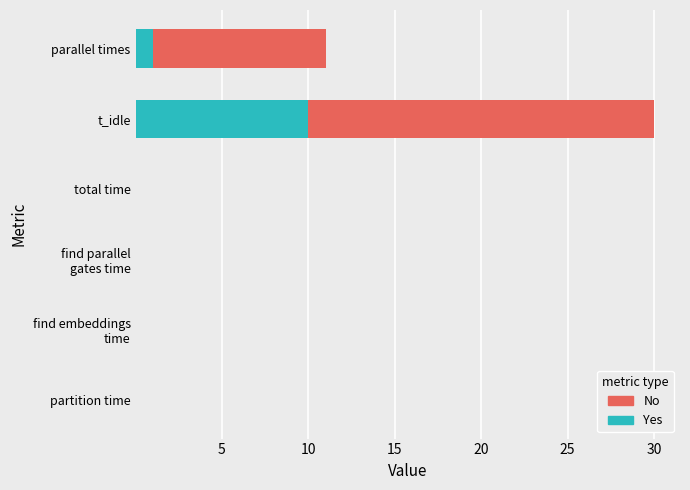

What value does the Yes series have at parallel times?

1.0